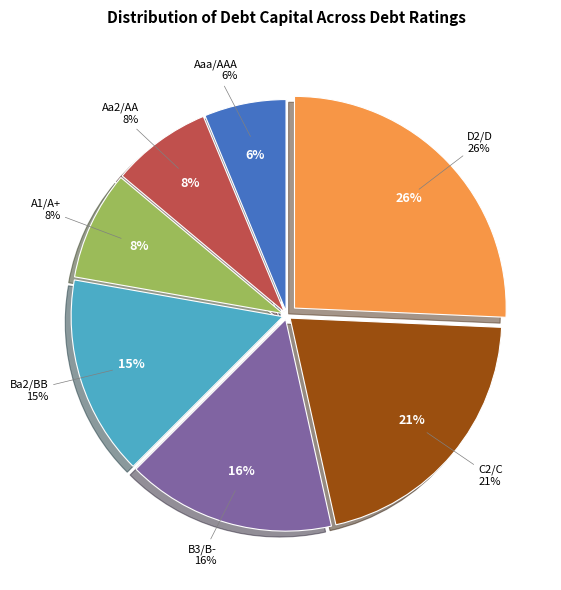

Count the number of slices in the pie.

7